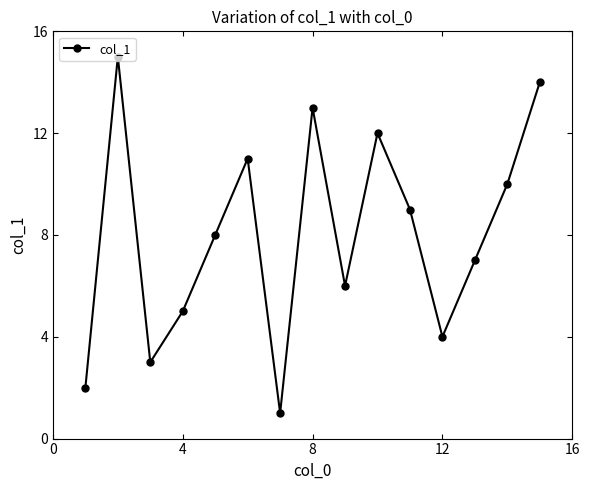

What is the value of the 5th point from the left?

8